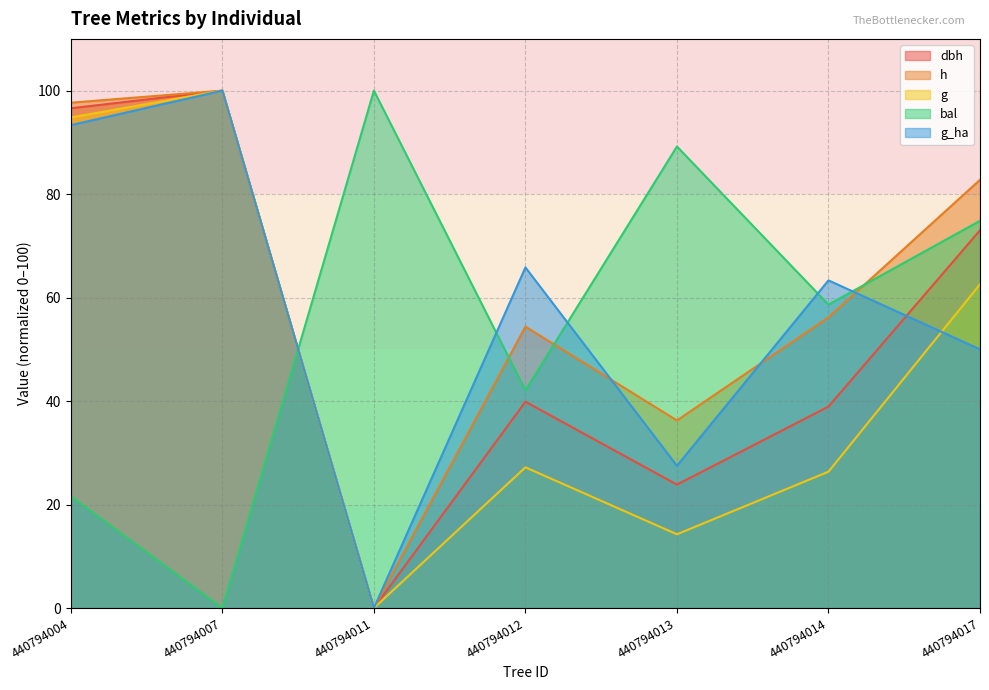

What is the average value of the dbh series?

53.2